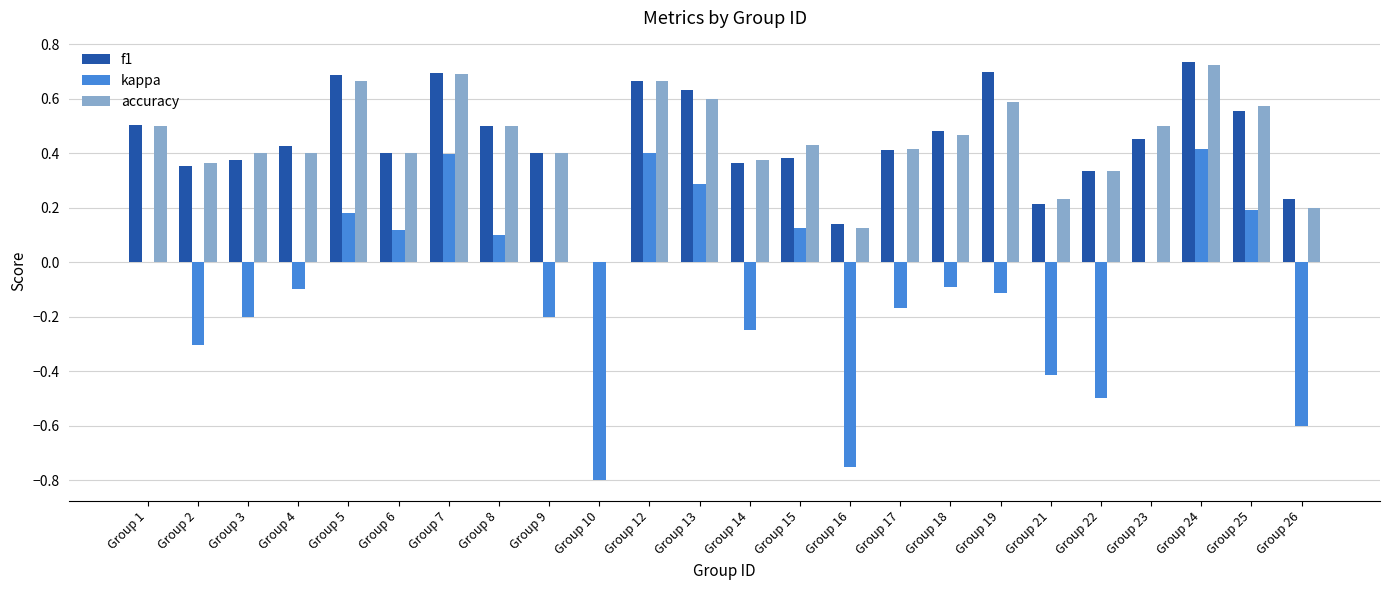

Where is accuracy nearest to the value 0?

Group 10